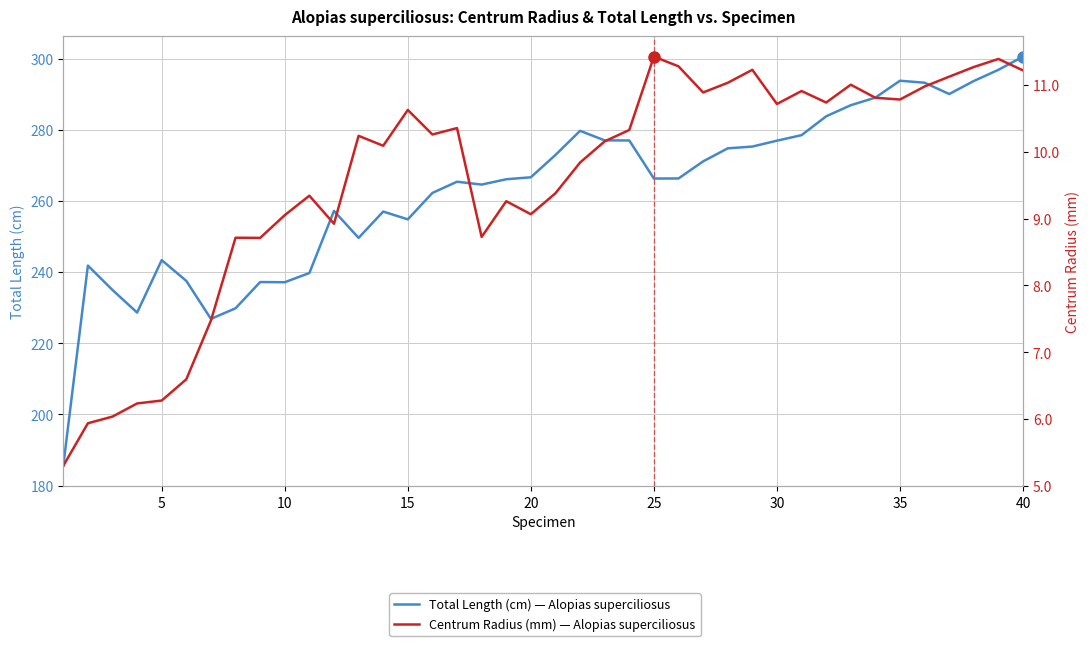

How many lines are shown in the chart?

2